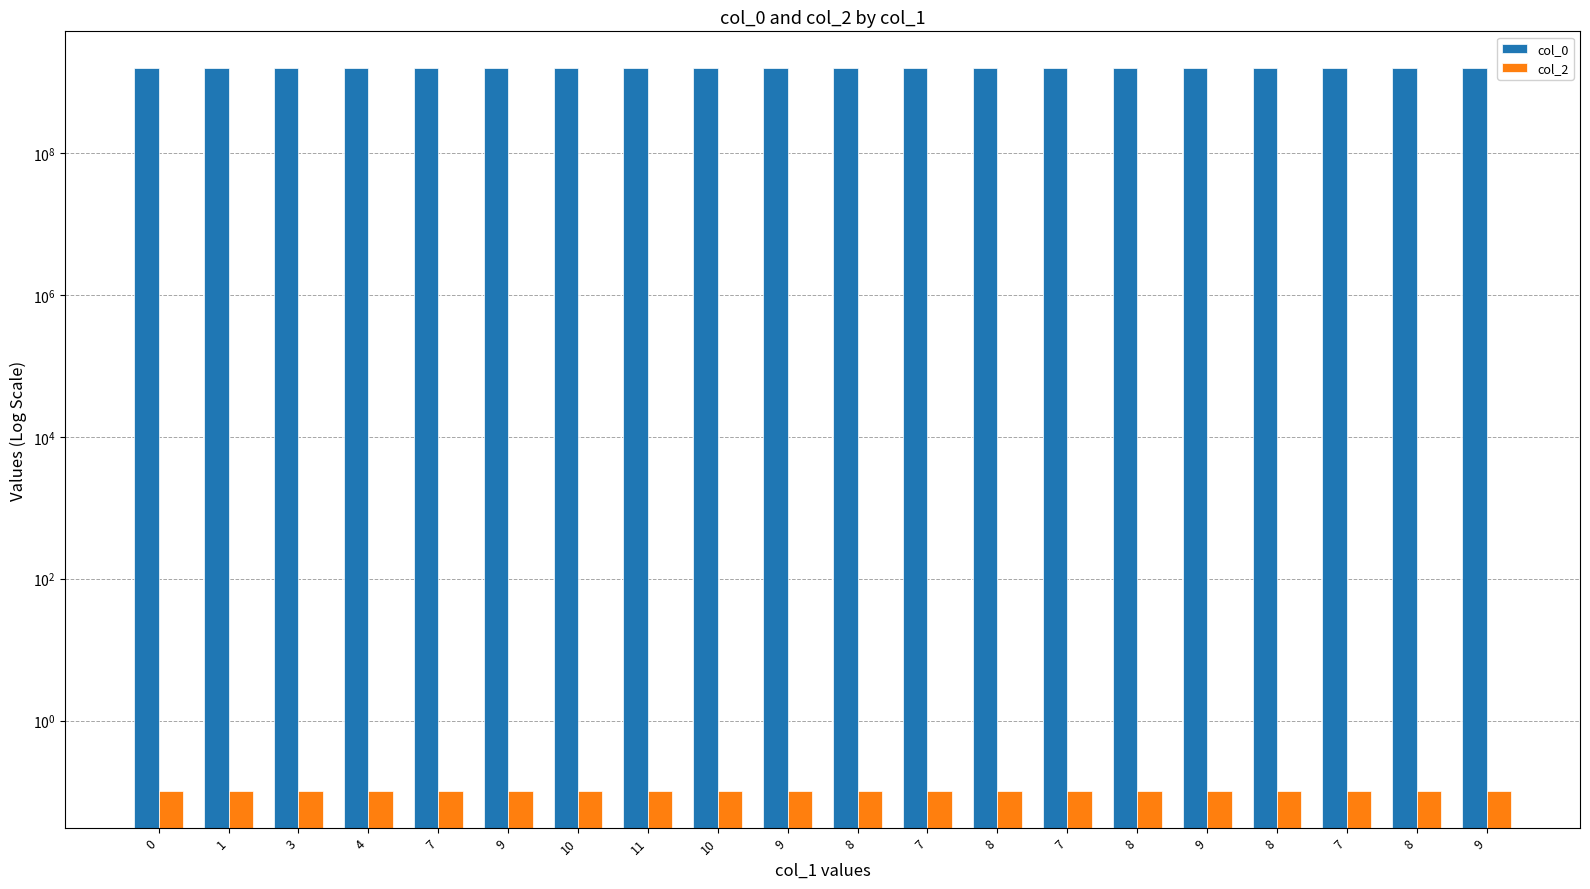

The col_2 series shows 0.1 at 1. True or false?

True